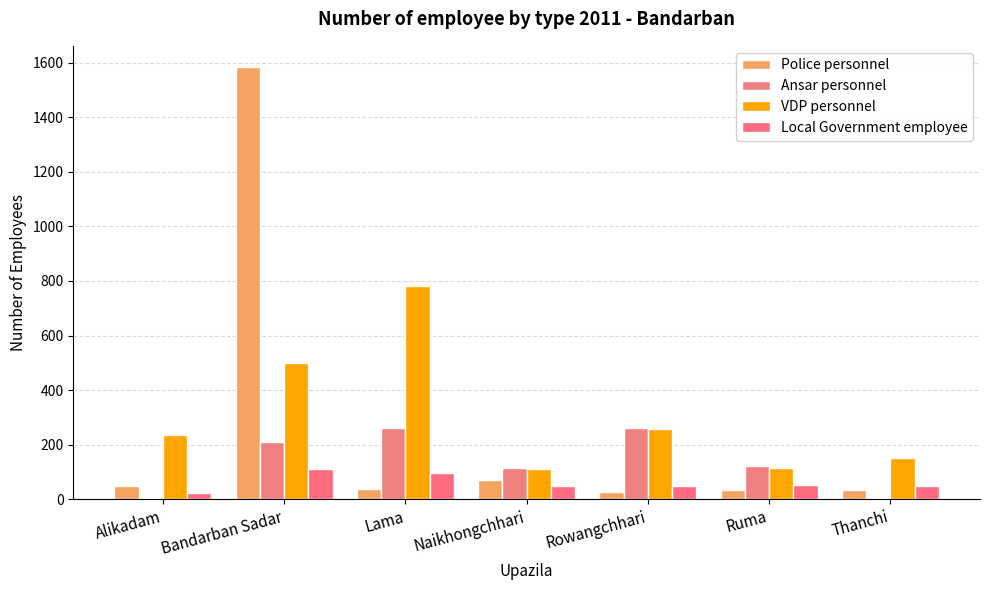

True or false: VDP personnel has a value of 209 at Thanchi.

False